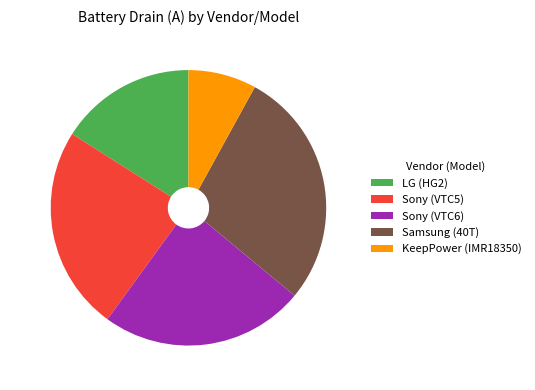

Between Sony (VTC5) and LG (HG2), which is larger?

Sony (VTC5)